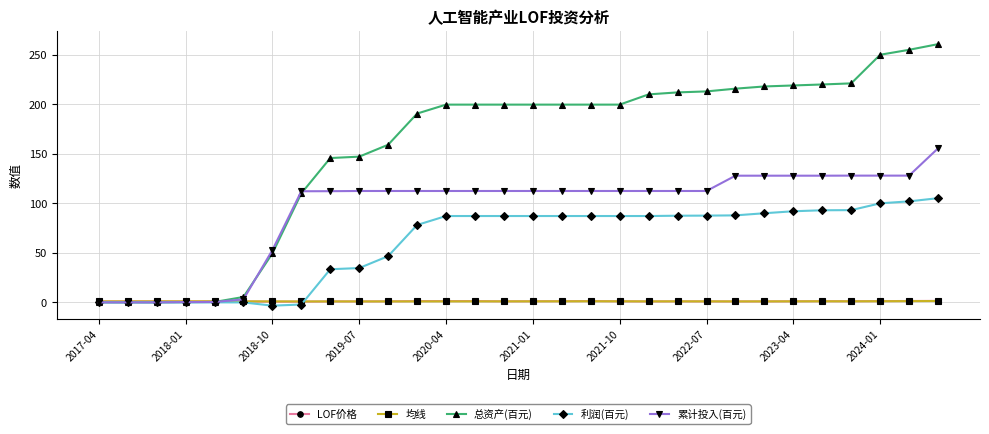

At how many categories does at least one series exceed 142?

22